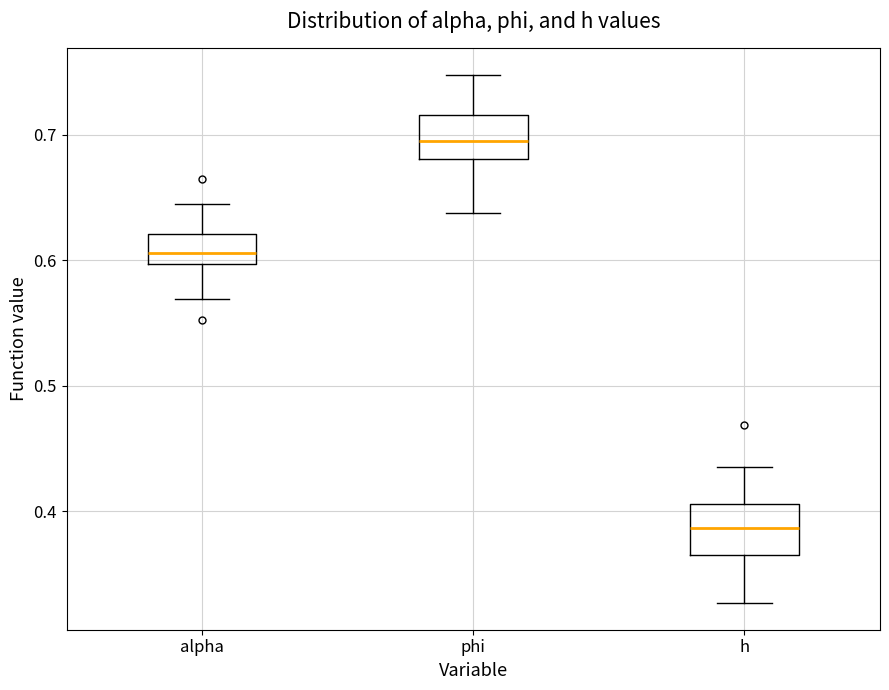

Which box's median line is the lowest?

h